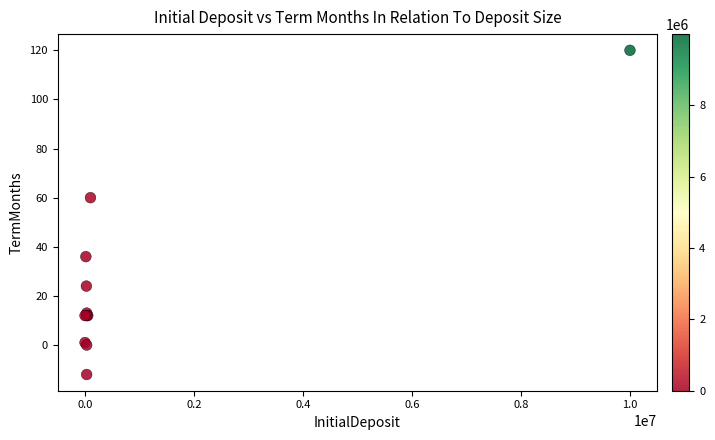

What Y value in the scatter plot is closest to 54?

60